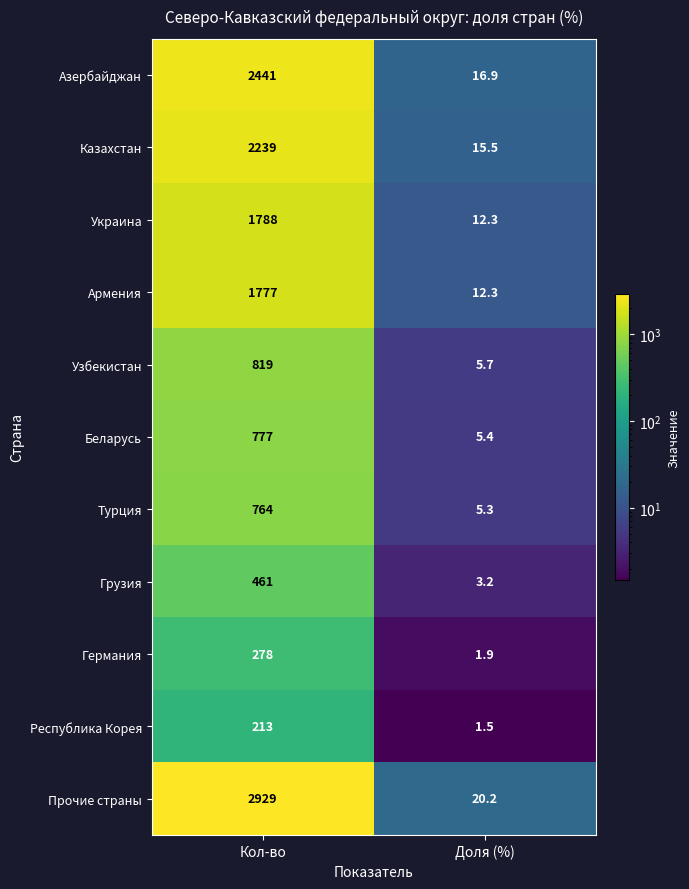

What is the greatest value displayed?

2929.0